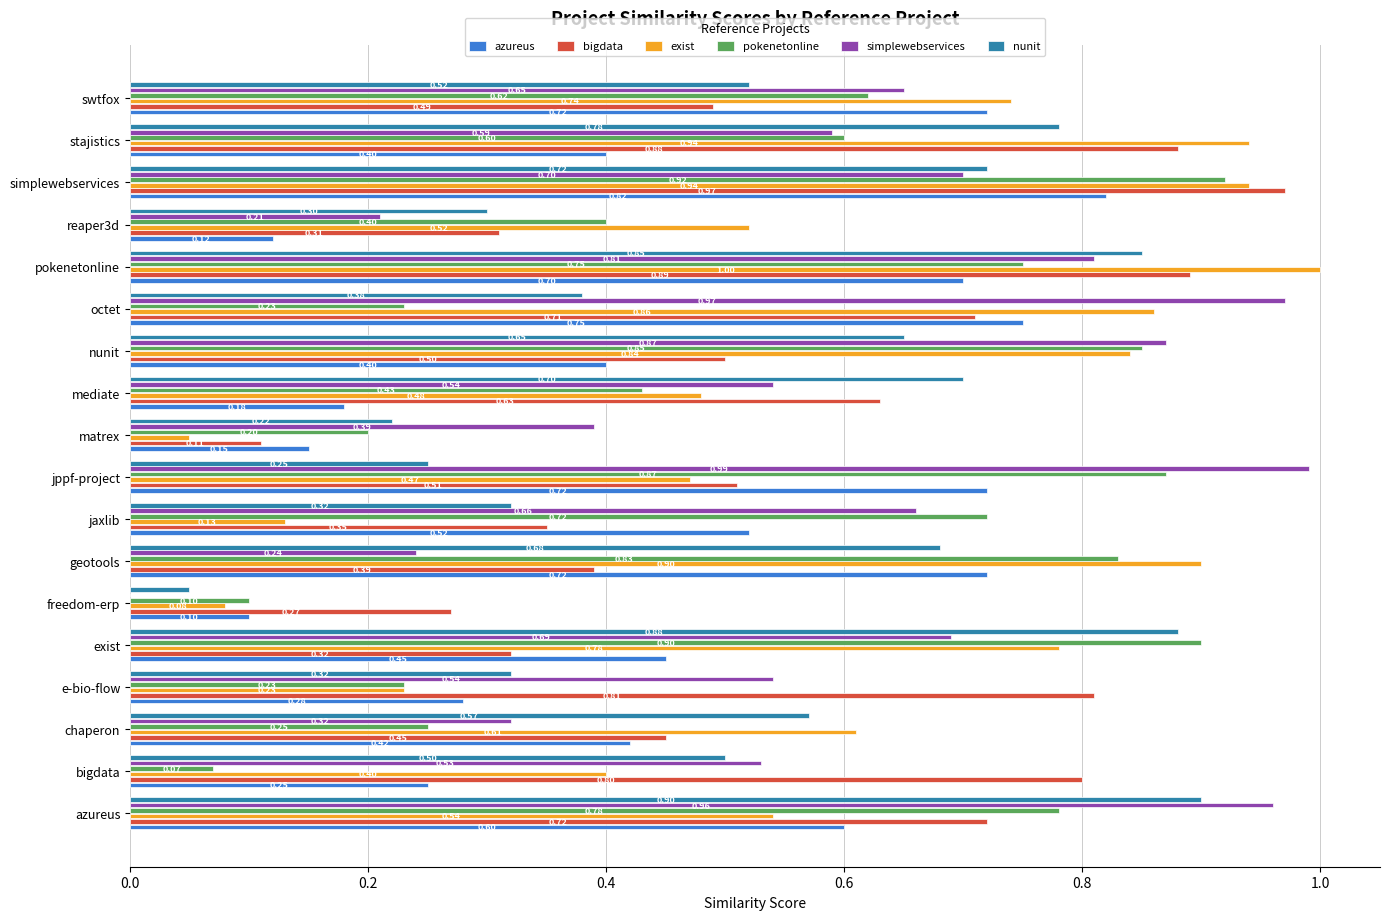

Which series changed the most between azureus and freedom-erp?

simplewebservices